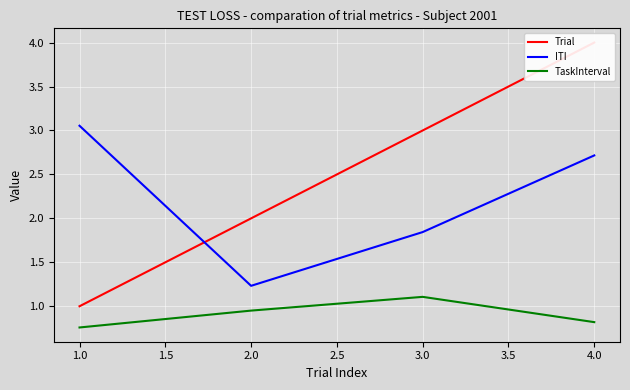

True or false: Trial has more than 2 interior local peaks.

False